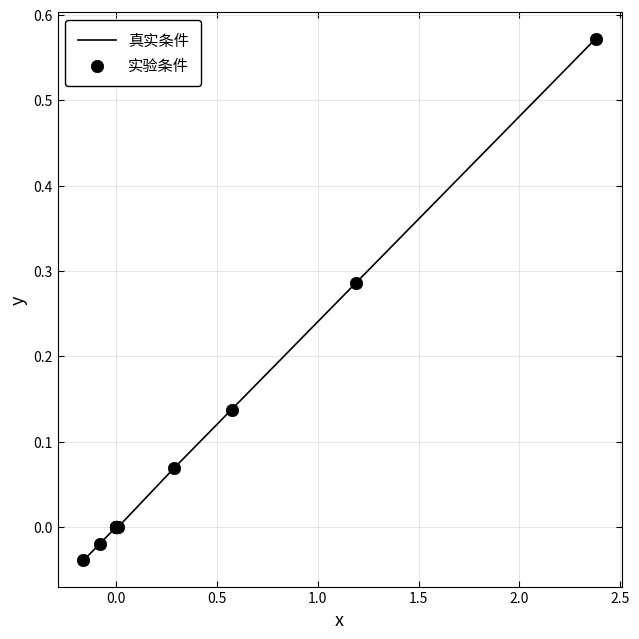

How many lines are shown in the chart?

1